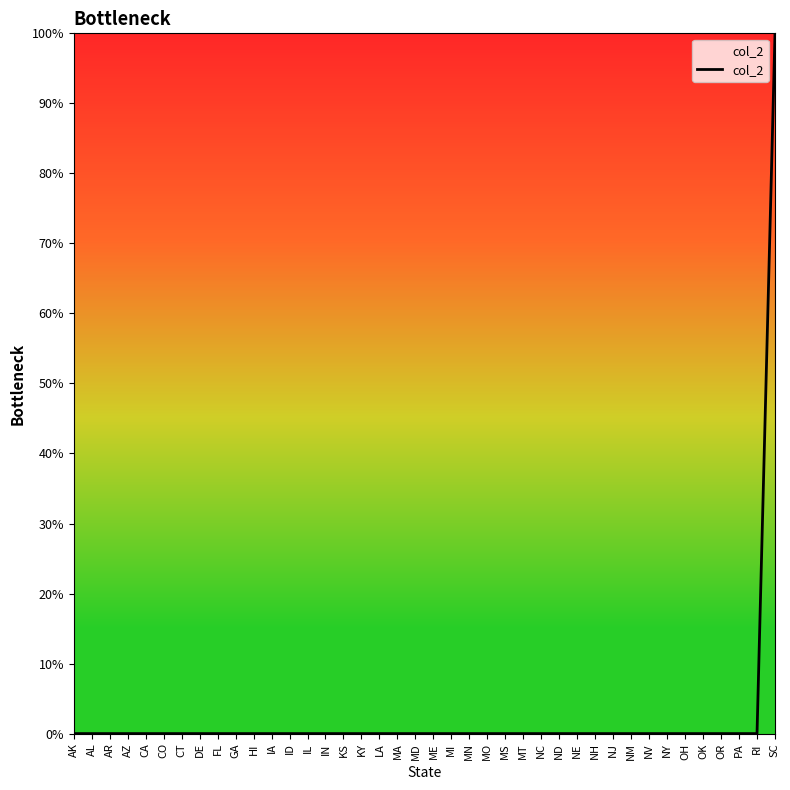

What is the difference between the maximum and minimum values?

1